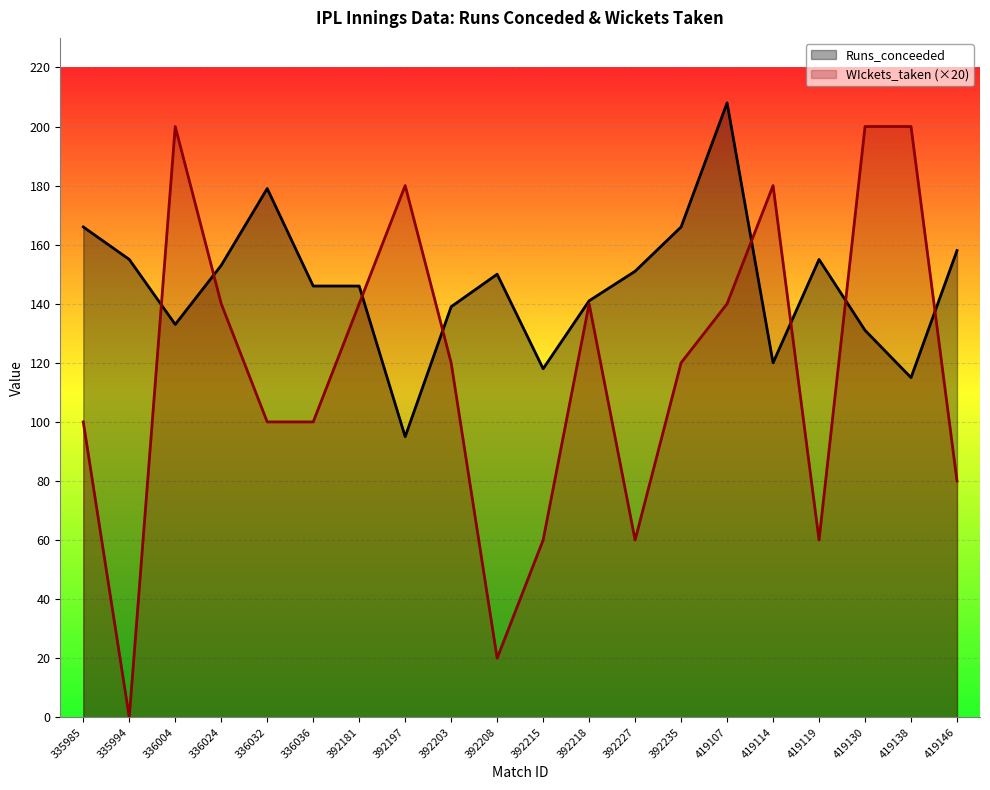

Between 419114 and 392197, which is larger?

419114